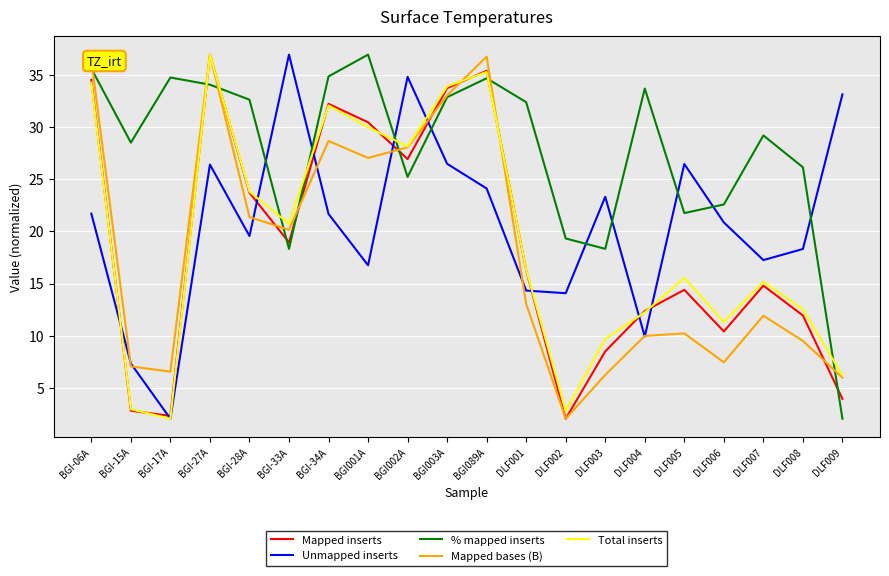

What are all the series names shown in the legend?

Mapped inserts, Unmapped inserts, % mapped inserts, Mapped bases (B), Total inserts